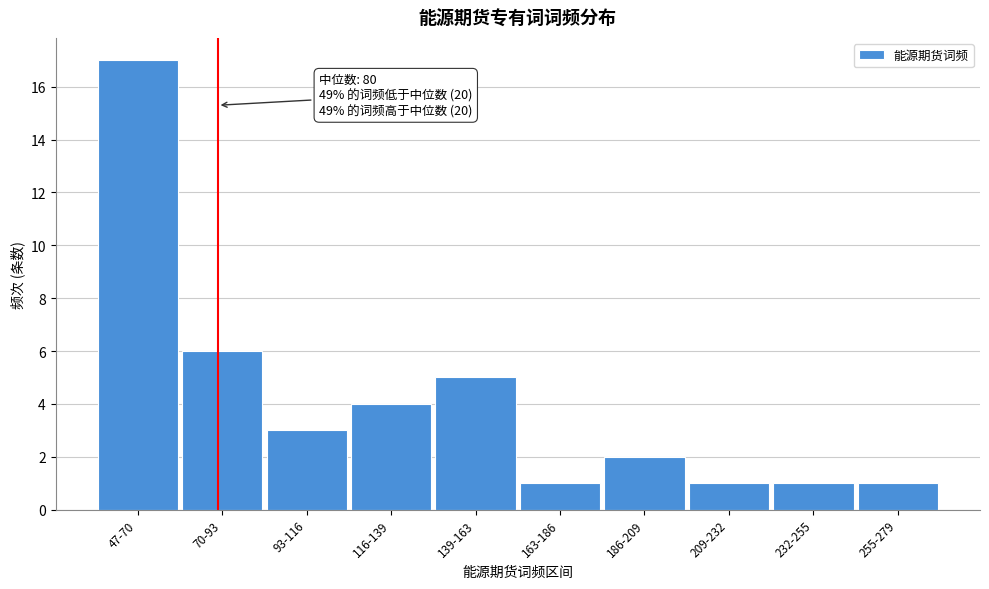

Reading right to left, transcribe all the data shown in this chart.

1	1	1	2	1	5	4	3	6	17